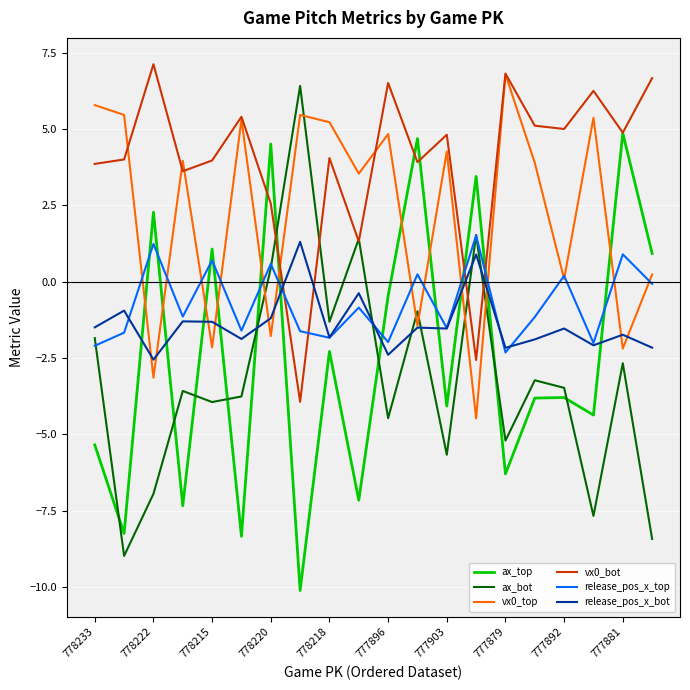

Which series ends up on top after the final intersection of release_pos_x_bot and ax_top?

ax_top